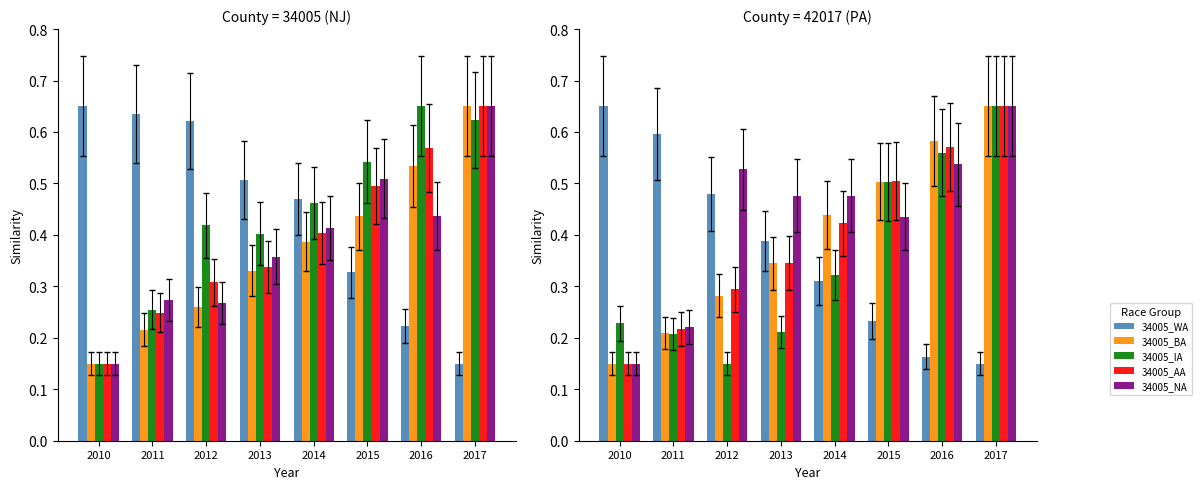

What is the difference between the maximum and minimum values in the 34005_AA series?

0.5